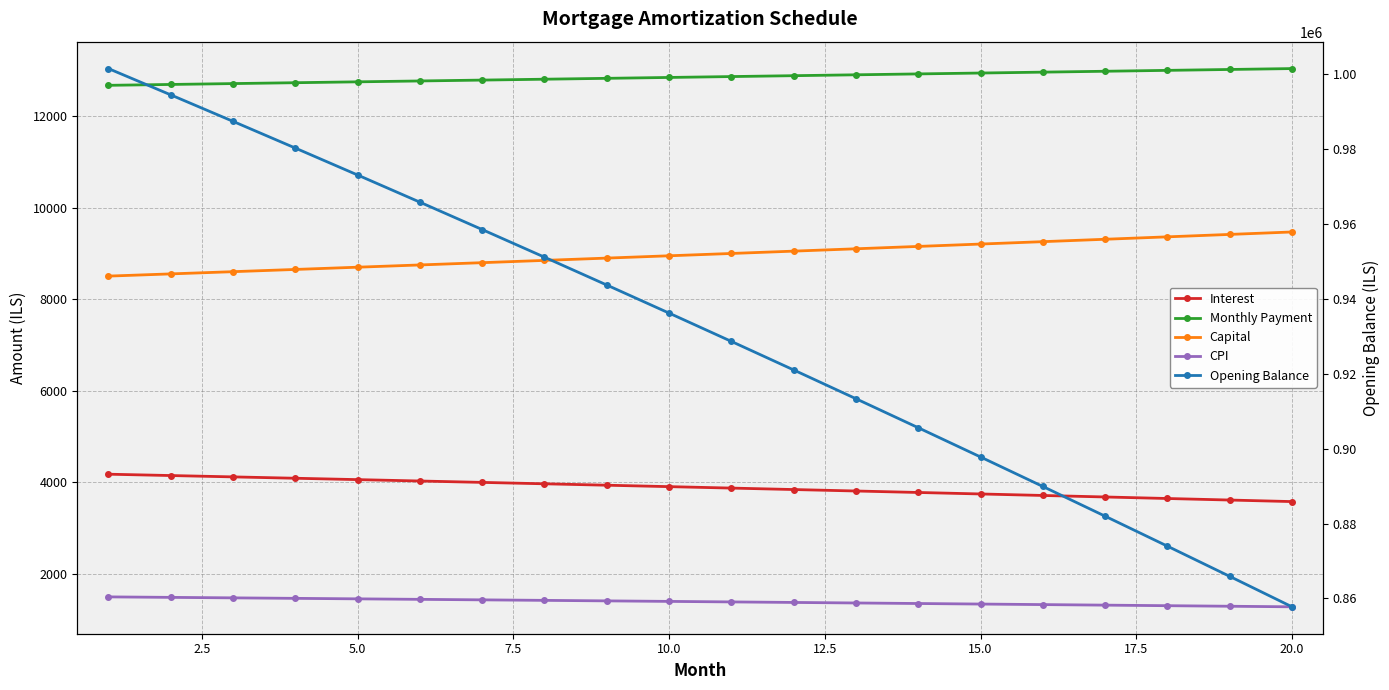

What are all the series names shown in the legend?

Interest, Monthly Payment, Capital, CPI, Opening Balance